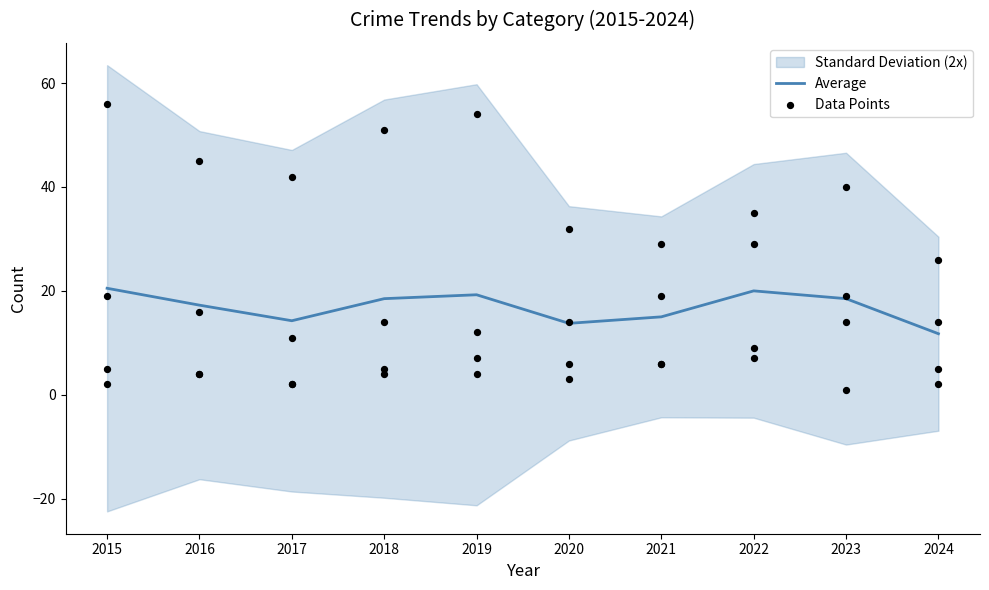

Between 2020 and 2015, which is larger?

2015